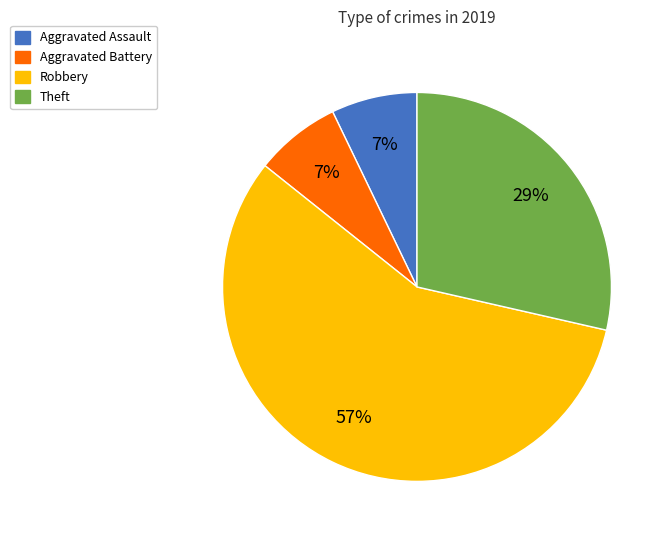

How many segments does this pie chart have?

4